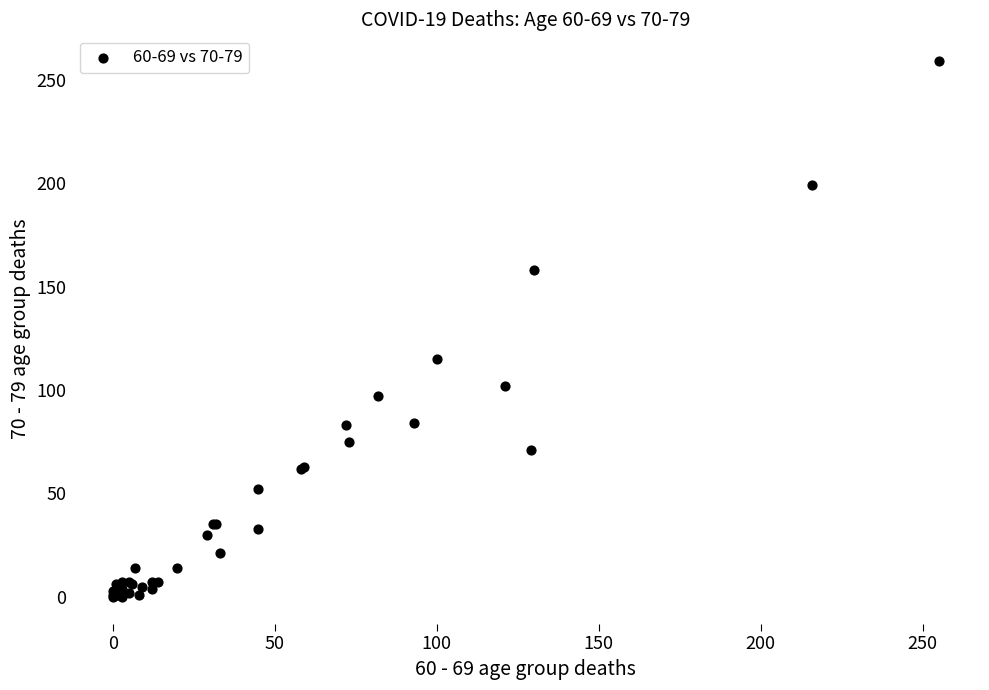

What Y value in the scatter plot is closest to 129?

115